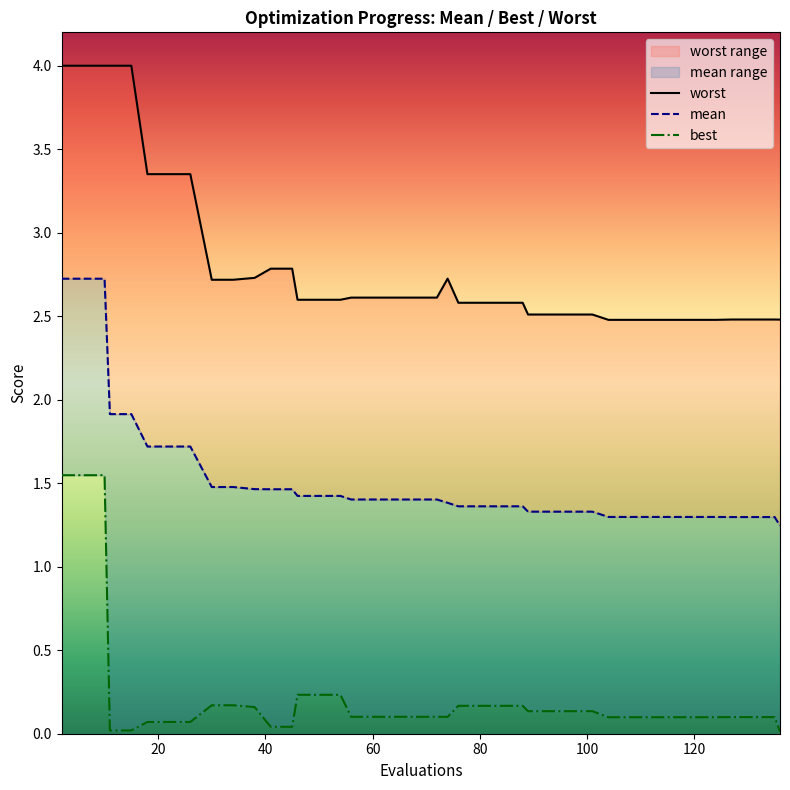

True or false: worst and mean cross at least once.

False